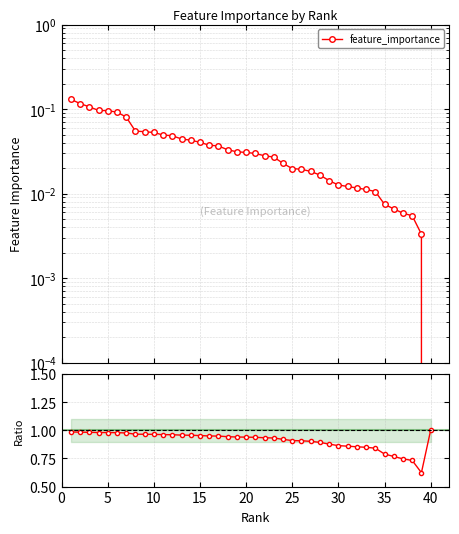

Is the value of feature_importance at 35 greater than the value of ratio at 0?

No